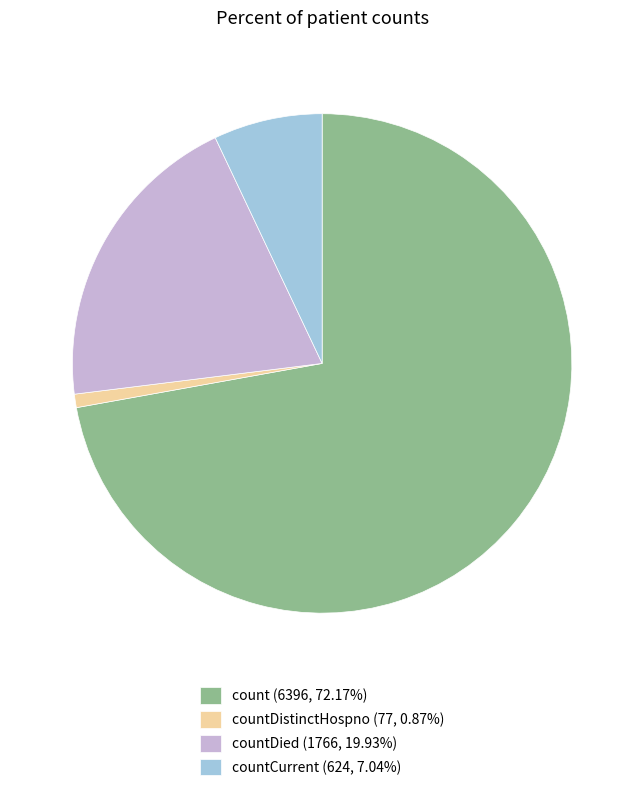

Does count (6396, 72.17%) represent more than half of the total?

Yes